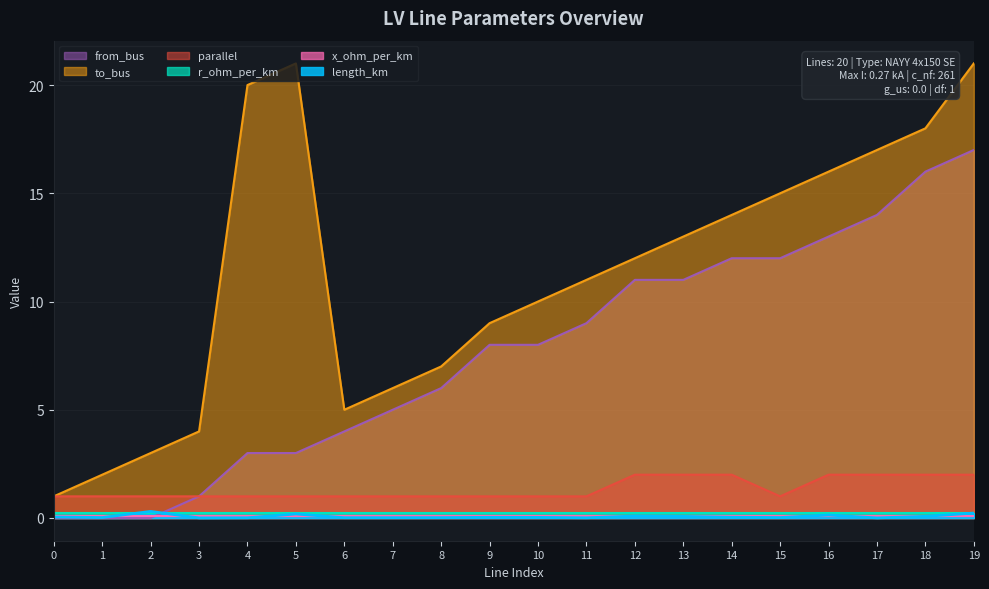

Count the number of data series in this chart.

6